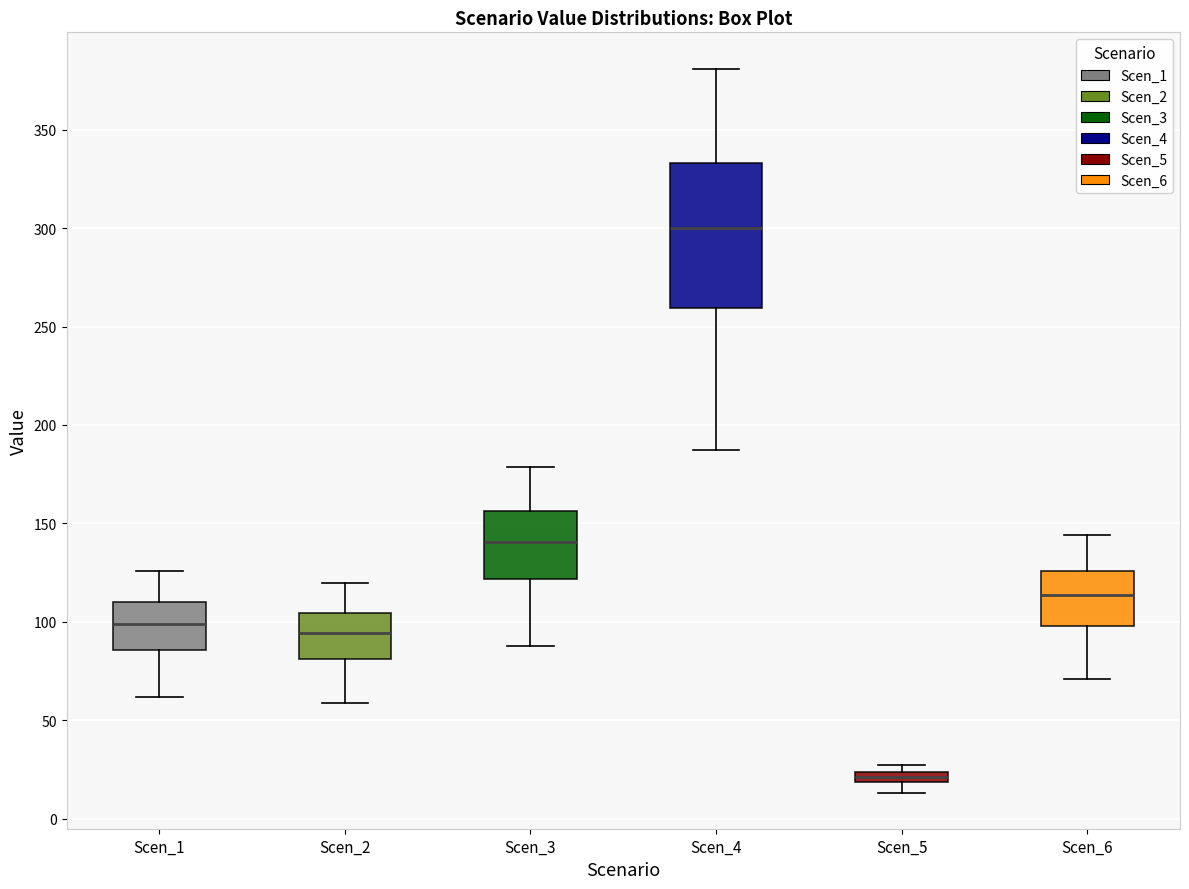

Where is the upper edge of the box for Scen_5 on the y-axis? The values are not printed on the chart, so give them approximately, as read against the axis.

25